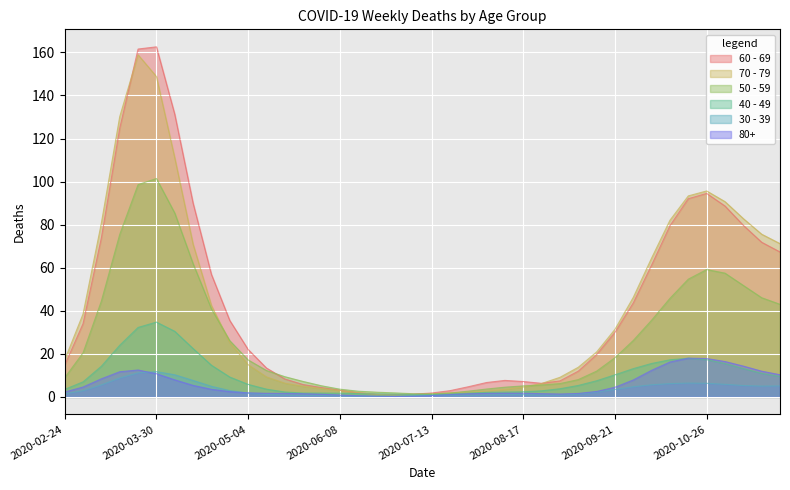

What is the difference between the maximum and minimum values in the 30 - 39 series?

11.5